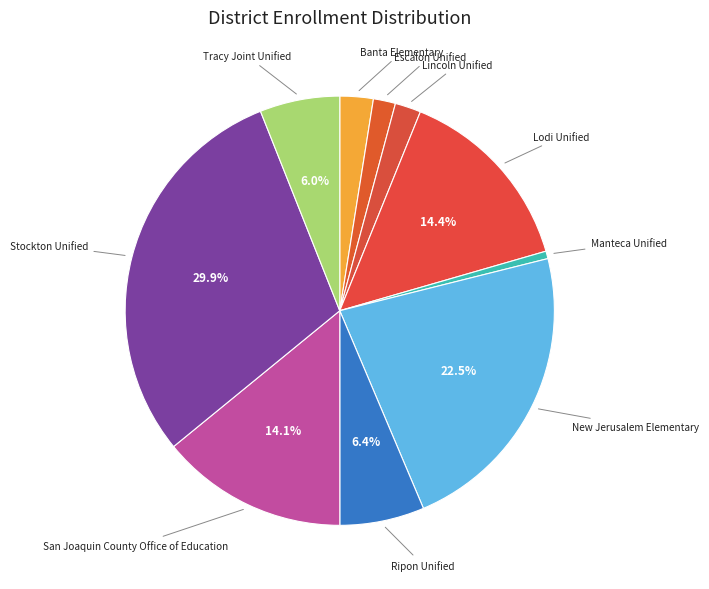

To the nearest percent, what is the combined percentage of Manteca Unified and Ripon Unified?

7%